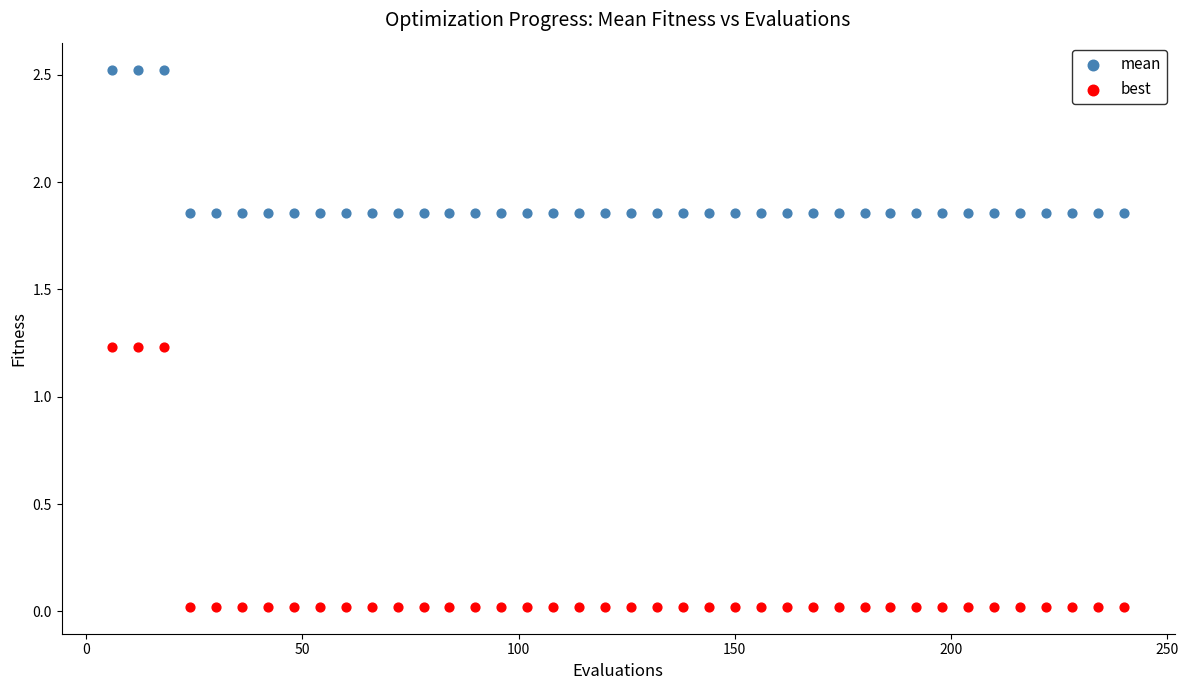

Which series contains the highest Y value?

mean